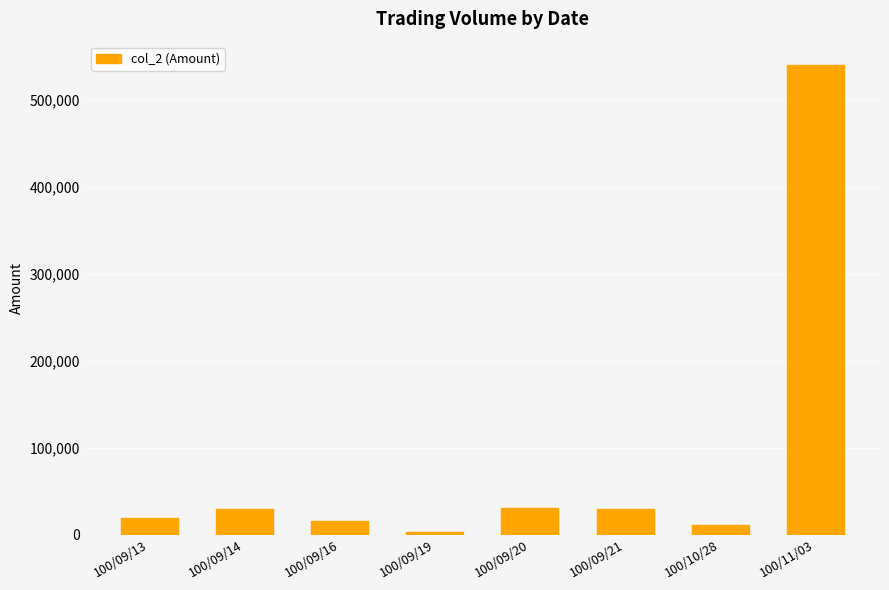

What is the difference between the maximum and minimum values?

537470